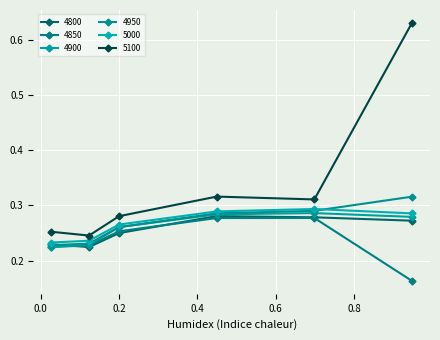

What are all the series names shown in the legend?

4800, 4850, 4900, 4950, 5000, 5100